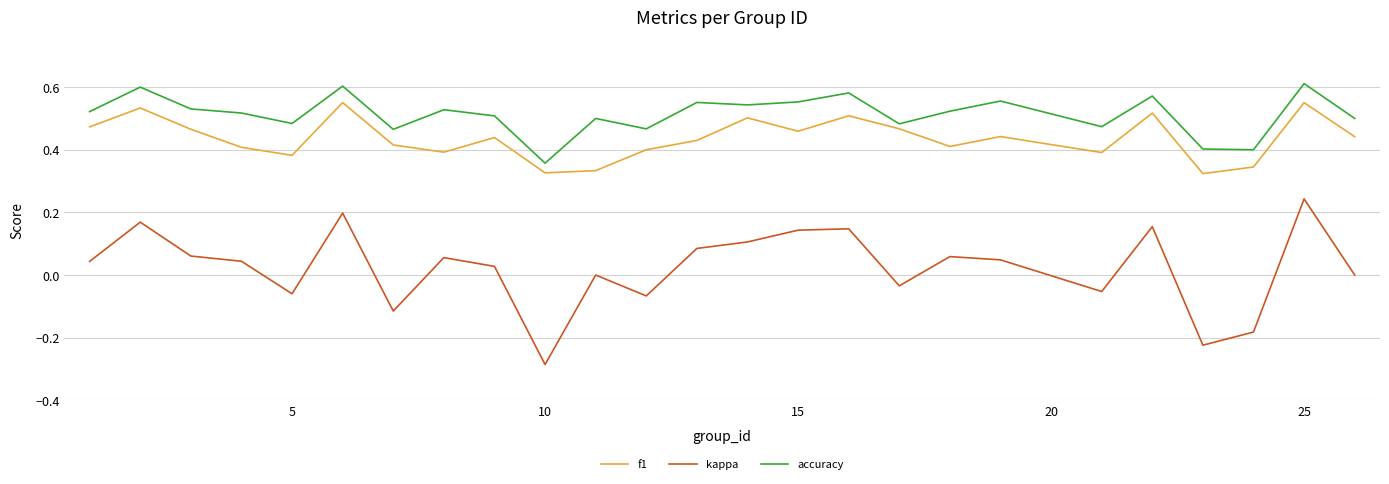

Rank the series by their maximum value, from highest to lowest.

accuracy, f1, kappa